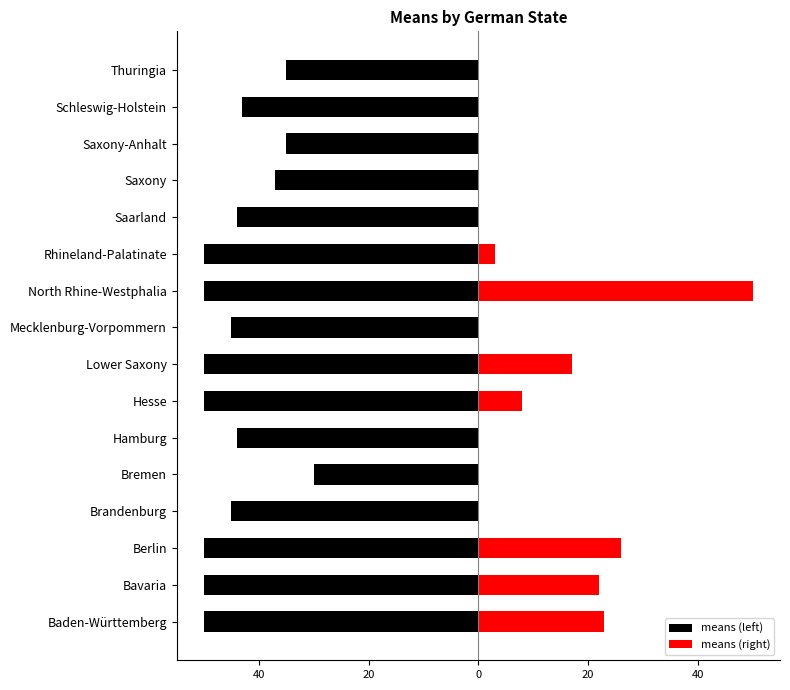

Which series has the largest range (max minus min)?

means (right)